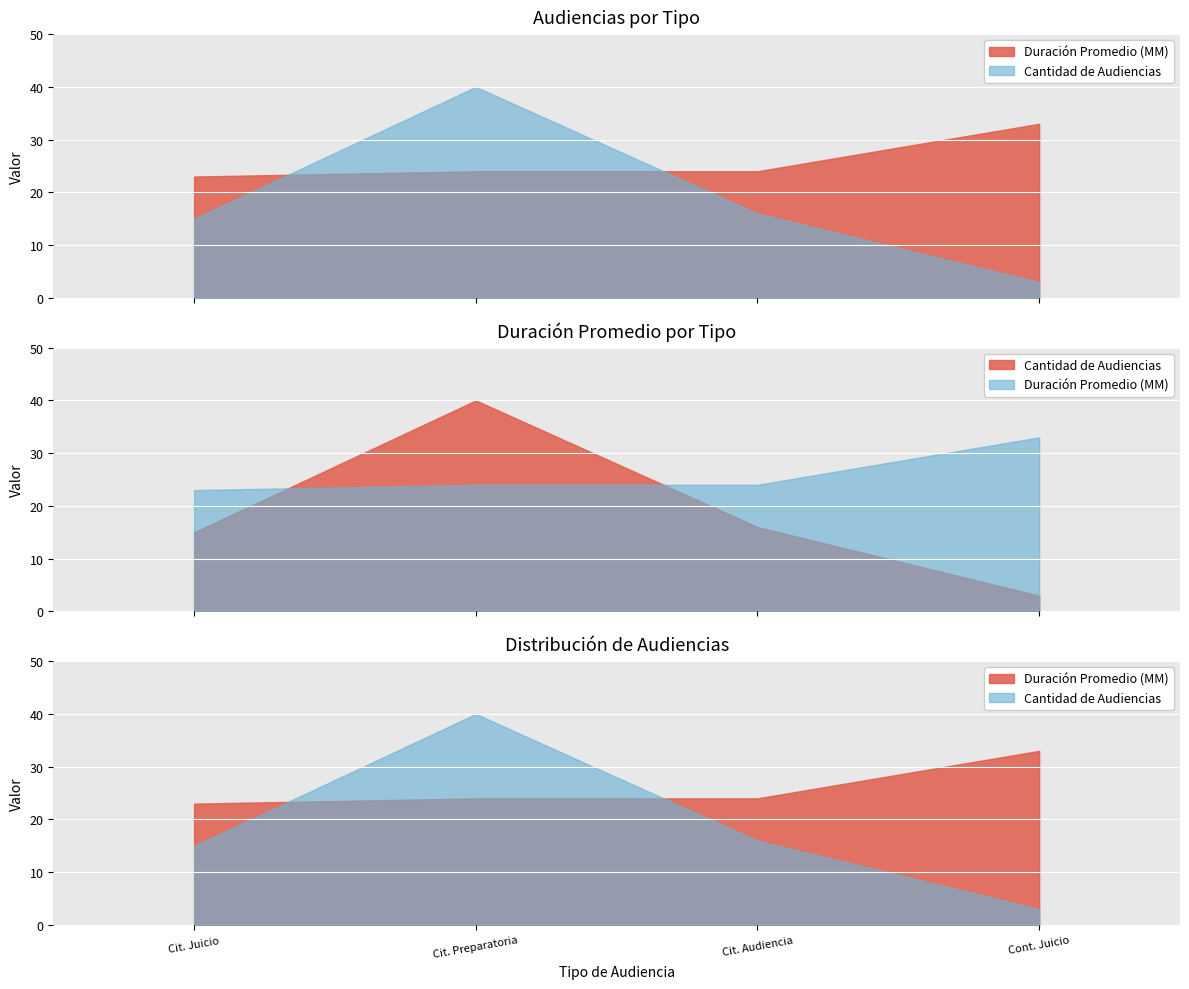

What is the total value across all series at Citación A Audiencia De Juicio?

38